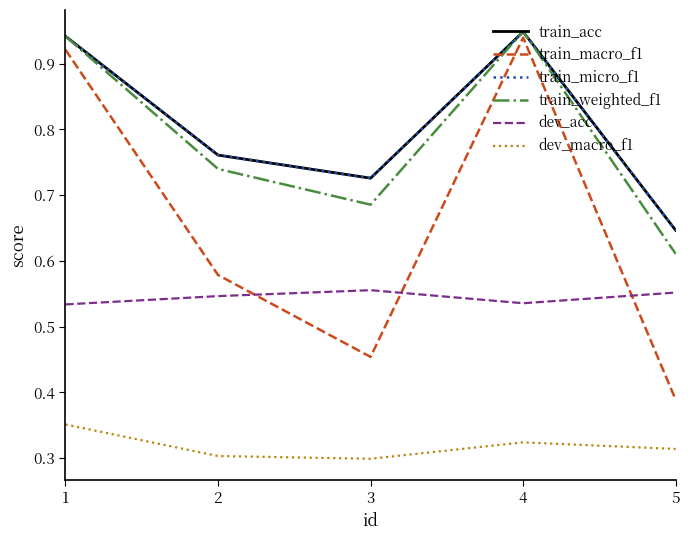

Reading left to right, list all the values displayed in this chart.

train_acc: 0.9	0.8	0.7	0.9	0.6
train_macro_f1: 0.9	0.6	0.5	0.9	0.4
train_micro_f1: 0.9	0.8	0.7	0.9	0.6
train_weighted_f1: 0.9	0.7	0.7	0.9	0.6
dev_acc: 0.5	0.5	0.6	0.5	0.6
dev_macro_f1: 0.4	0.3	0.3	0.3	0.3